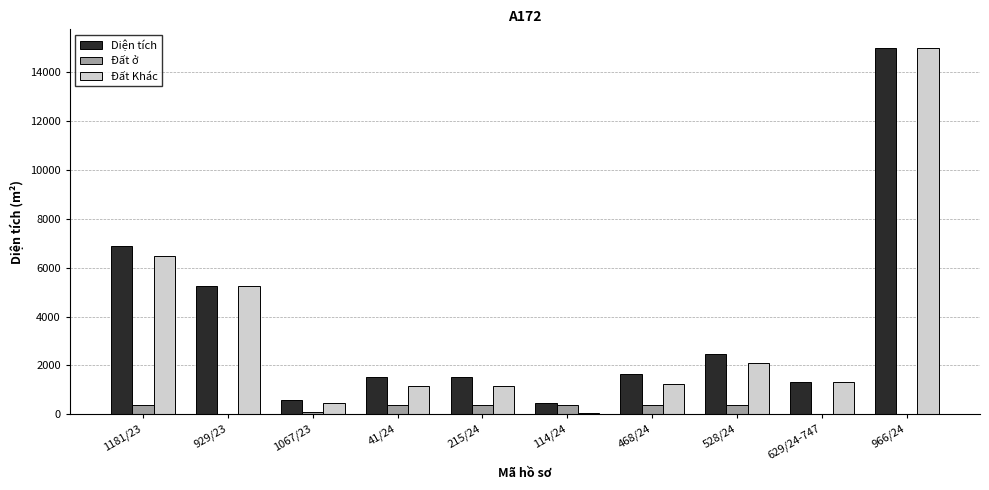

At which label does Diện tích first exceed 1641?

1181/23